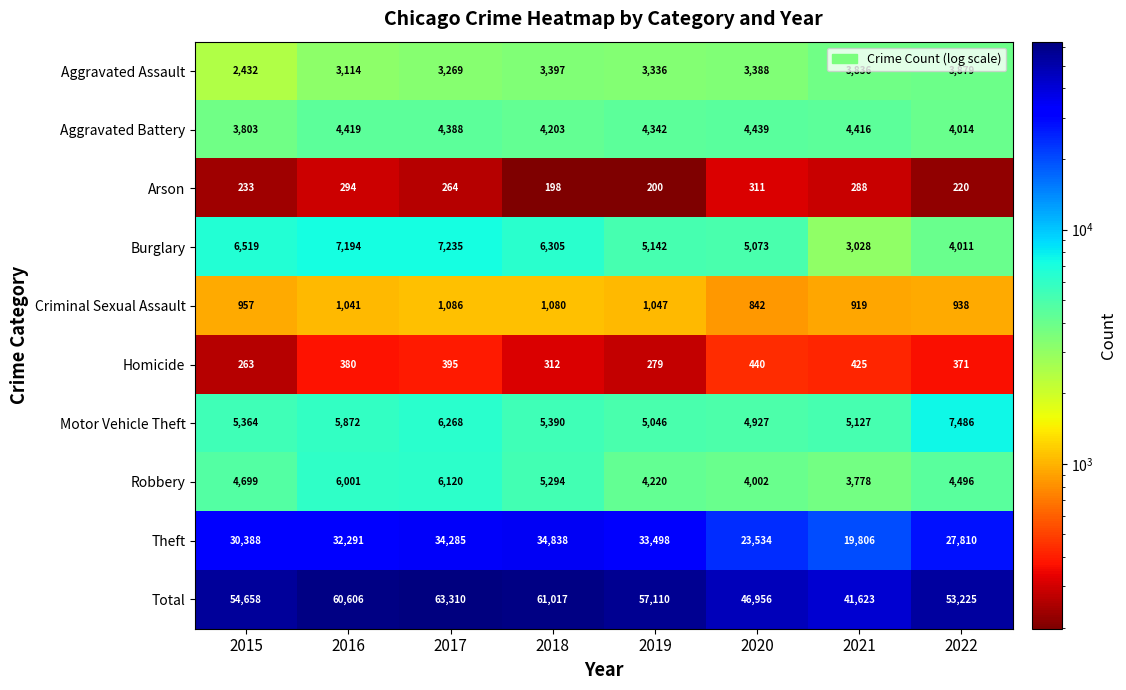

What is the total value across all series at 2015?

109316